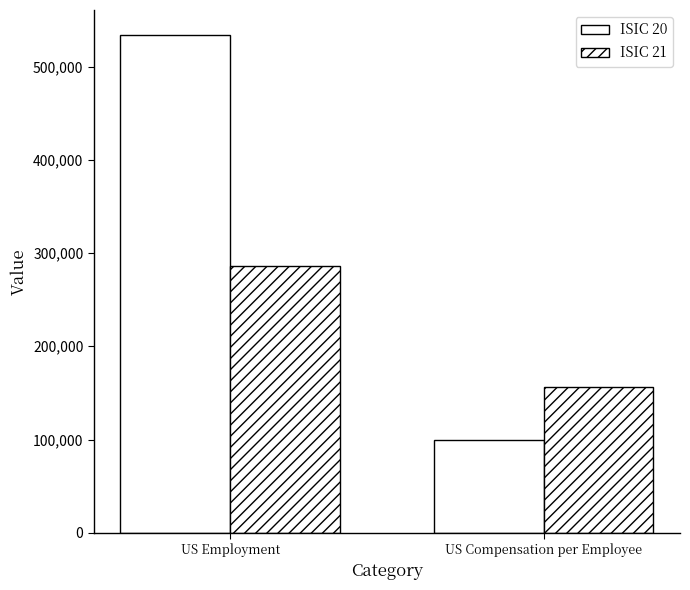

Count the number of data series in this chart.

2